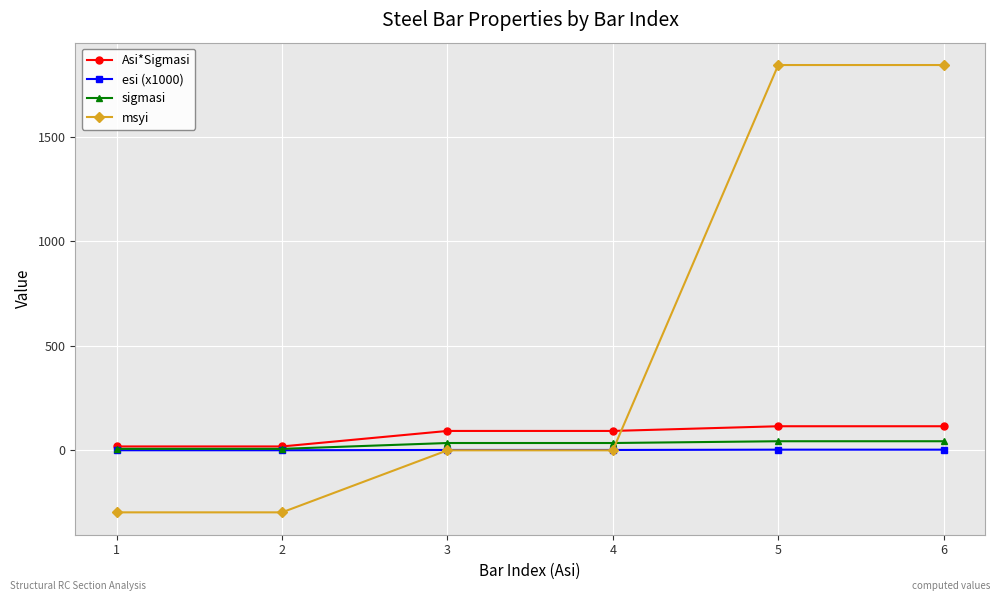

How many data points in msyi are less than 0?

2